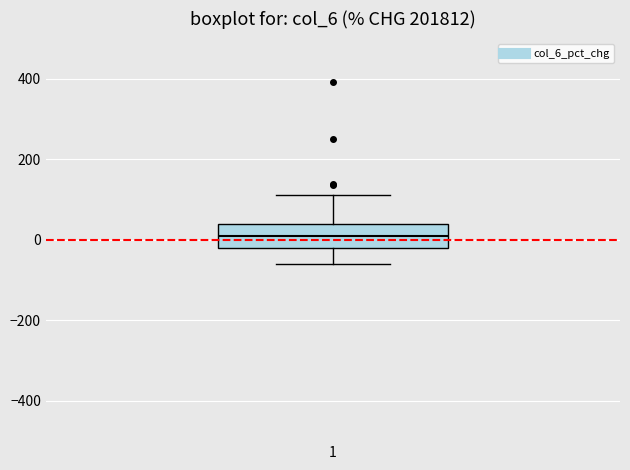

Where does the median line of the box at x = 1 sit on the y-axis? The values are not printed on the chart, so give them approximately, as read against the axis.

20